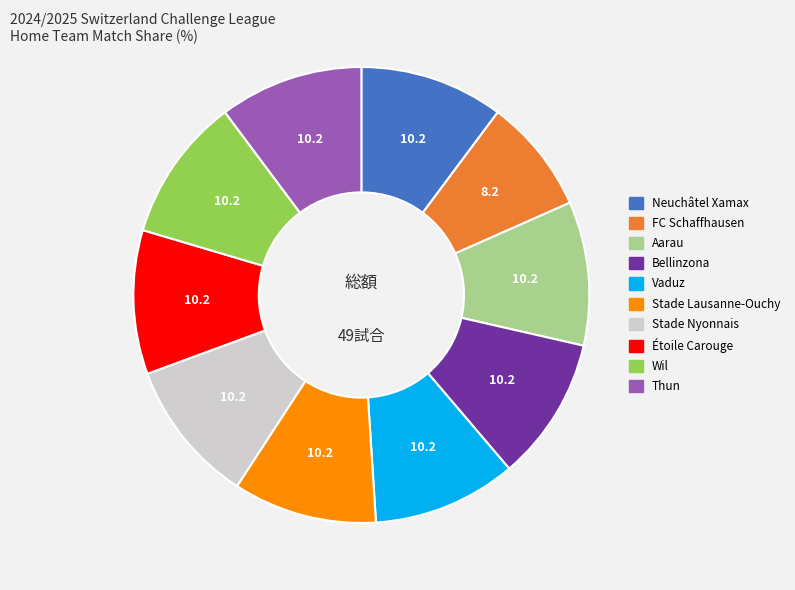

How many segments does this pie chart have?

10